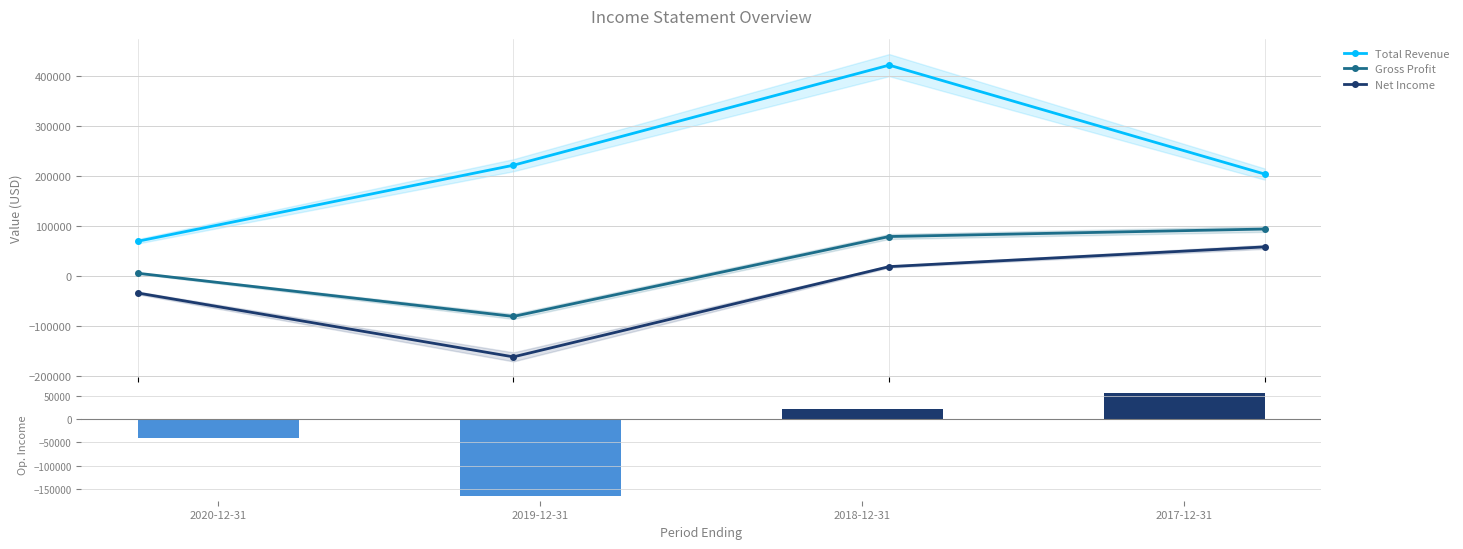

Reading right to left, what are all the values shown in this chart?

Total Revenue: 204100	422100	221900	69800
Gross Profit: 94300	79300	-80500	5900
Net Income: 58600	19100	-161400	-33600
Operating Income or Loss: 55900	20800	-164500	-39600